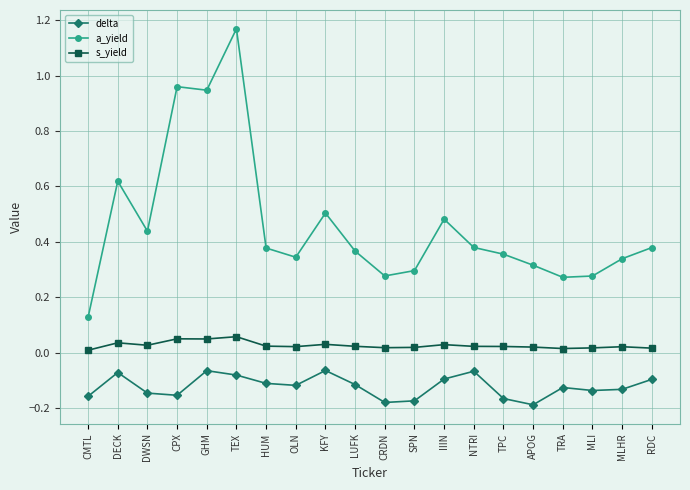

Where is the first local minimum for a_yield?

DWSN